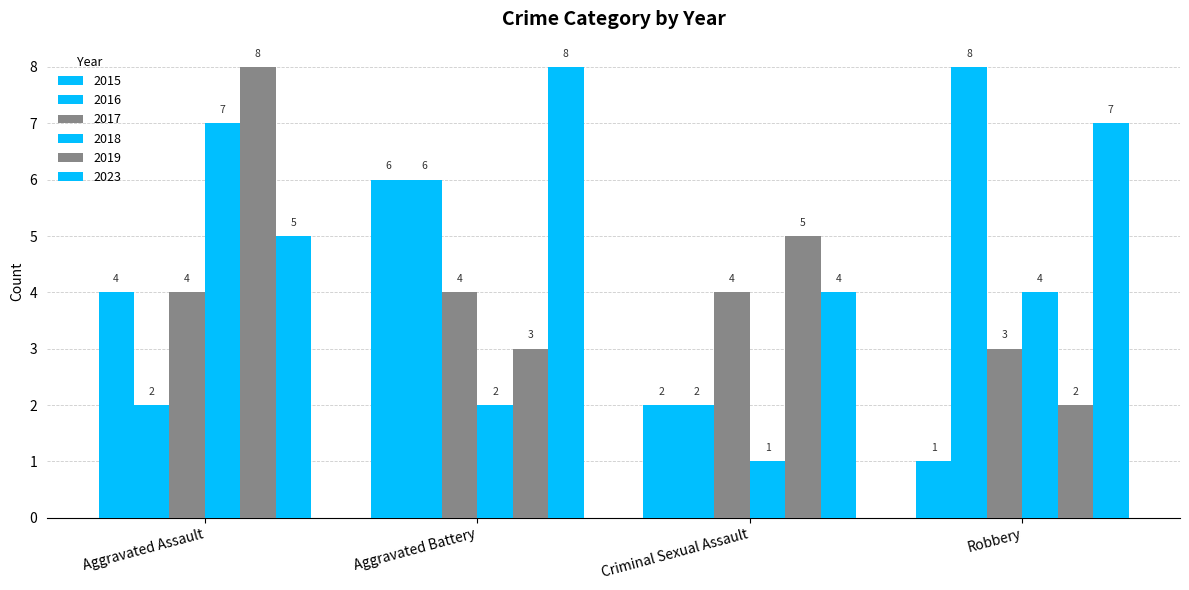

Reading right to left, what are all the values shown in this chart?

2015: 1	2	6	4
2016: 8	2	6	2
2017: 3	4	4	4
2018: 4	1	2	7
2019: 2	5	3	8
2023: 7	4	8	5